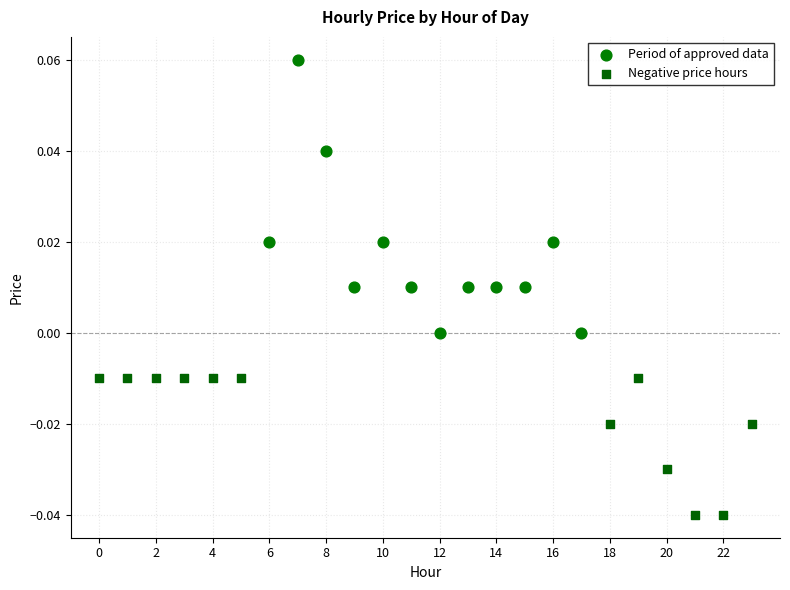

Which series reaches the maximum Y coordinate?

Period of approved data